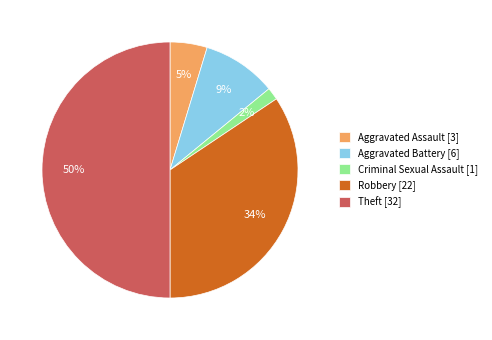

Rank the categories by value from highest to lowest.

Theft, Robbery, Aggravated Battery, Aggravated Assault, Criminal Sexual Assault